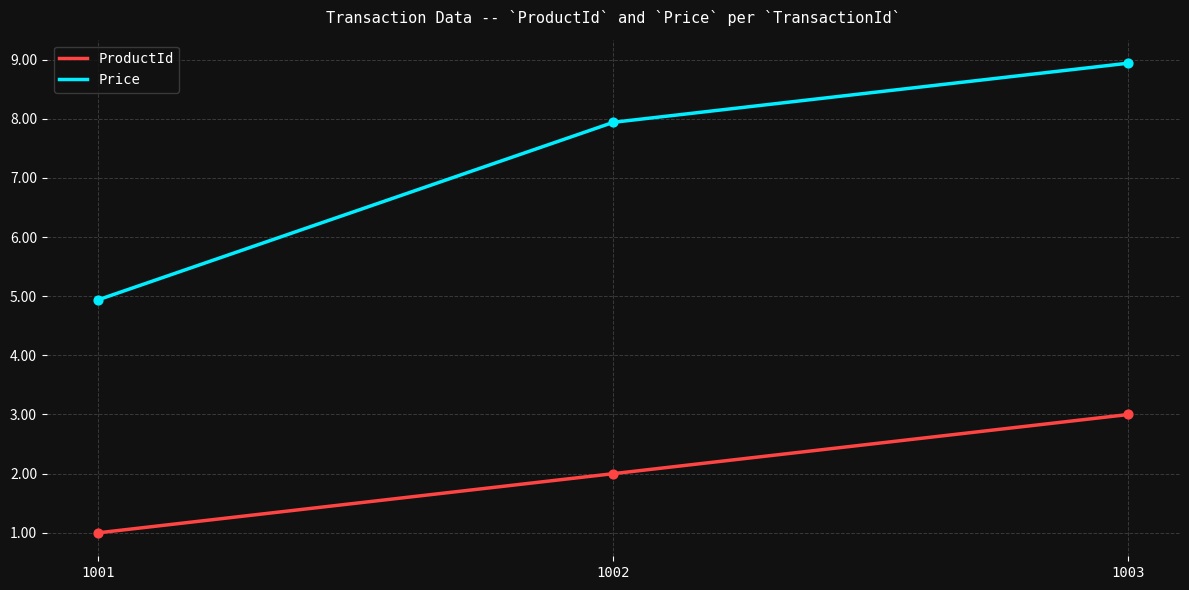

What are all the series names shown in the legend?

ProductId, Price